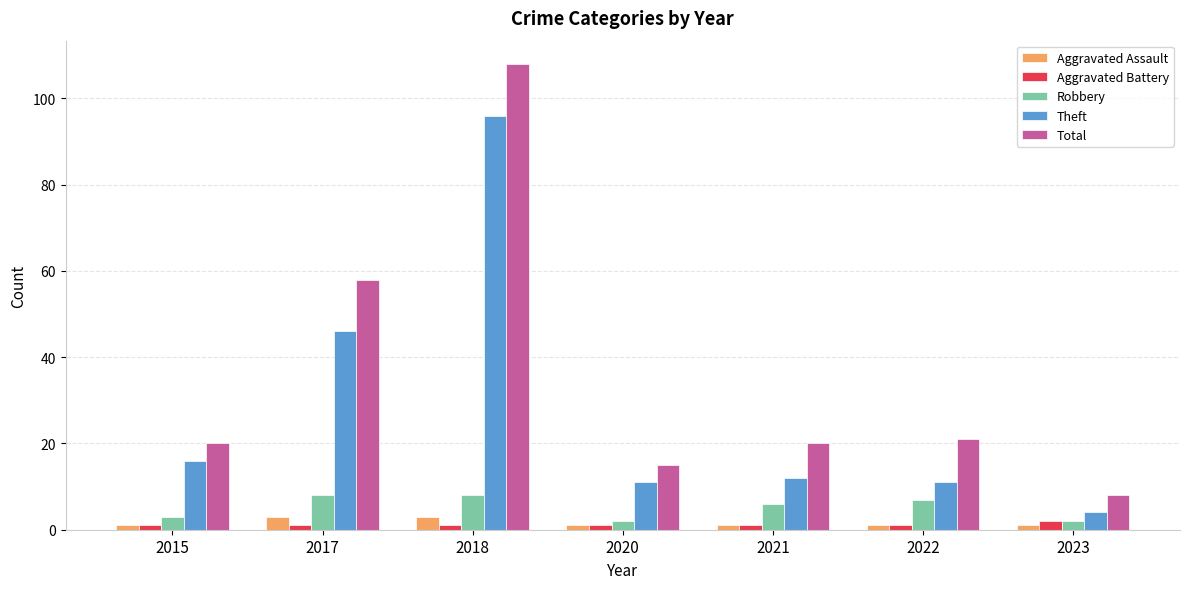

Reading right to left, transcribe all the data shown in this chart.

Aggravated Assault: 2023=1	2022=1	2021=1	2020=1	2018=3	2017=3	2015=1
Aggravated Battery: 2023=2	2022=1	2021=1	2020=1	2018=1	2017=1	2015=1
Robbery: 2023=2	2022=7	2021=6	2020=2	2018=8	2017=8	2015=3
Theft: 2023=4	2022=11	2021=12	2020=11	2018=96	2017=46	2015=16
Total: 2023=8	2022=21	2021=20	2020=15	2018=108	2017=58	2015=20